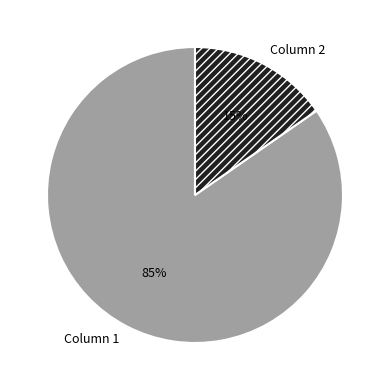

To the nearest percent, what portion does Column 2 represent?

15%